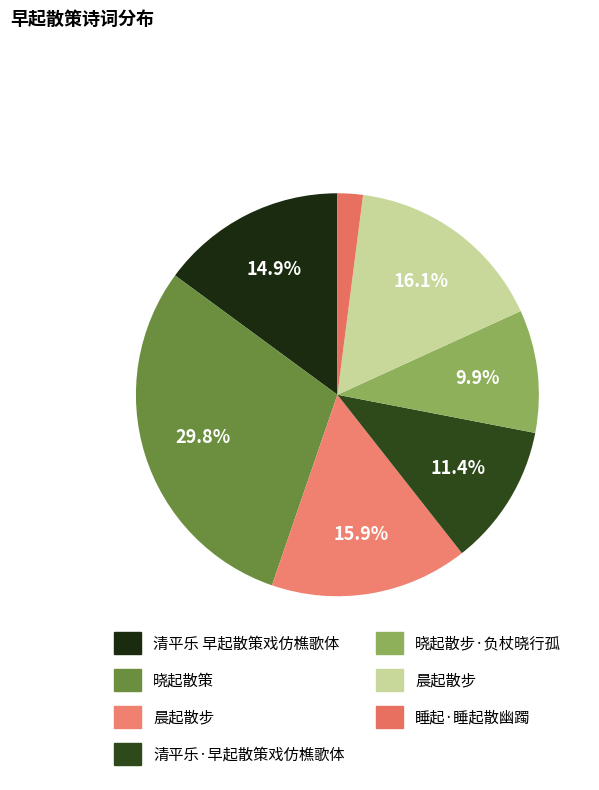

How many segments does this pie chart have?

7